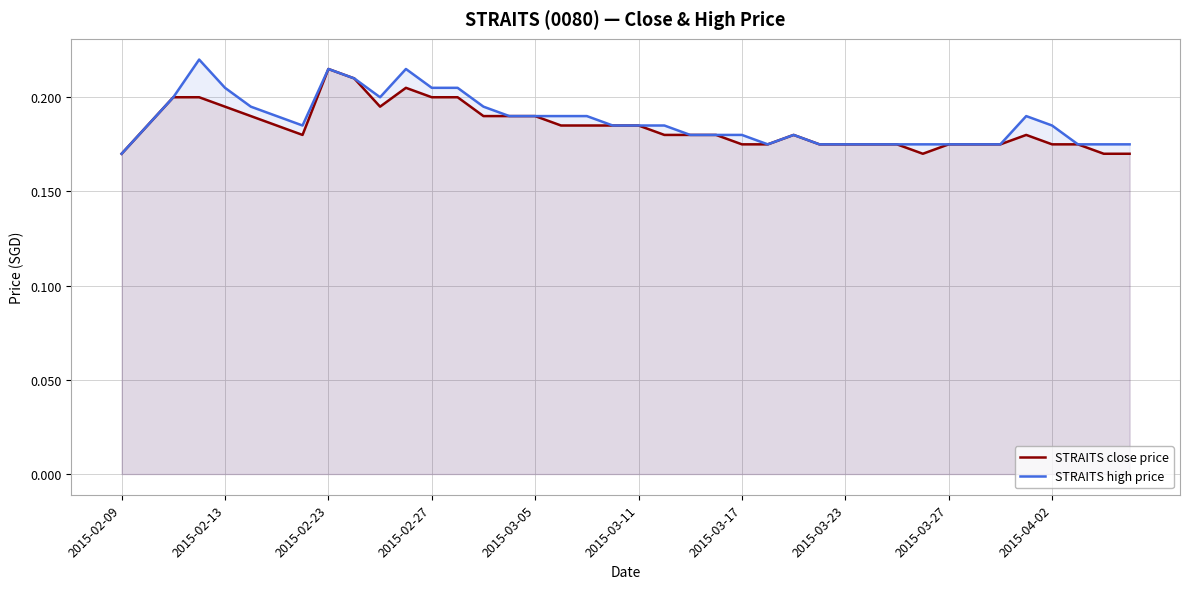

Is the value of STRAITS high price at 2015-03-17 greater than the value of STRAITS close price at 2015-02-09?

Yes